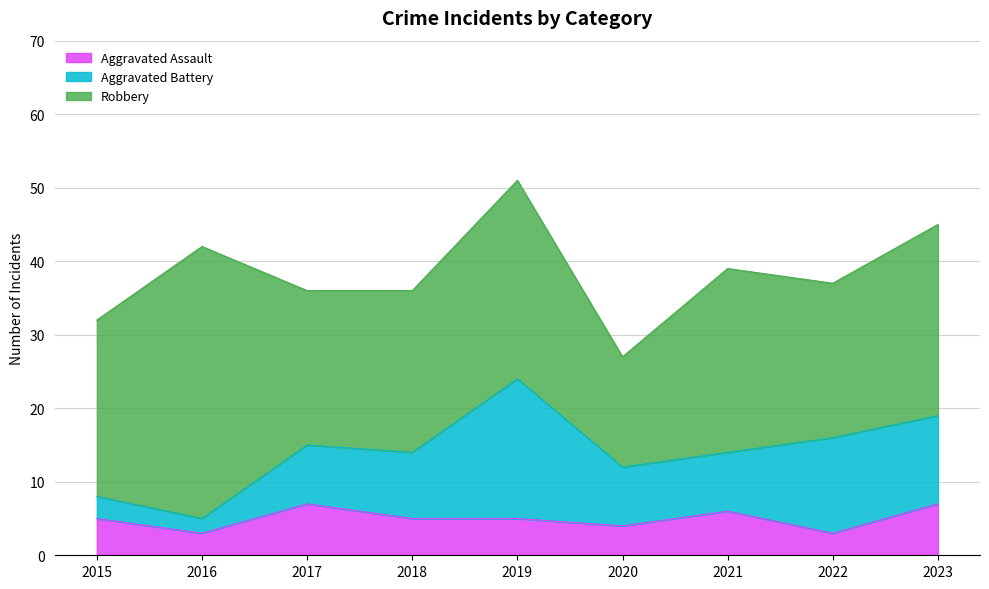

The Aggravated Battery series shows 12 at 2017. True or false?

False